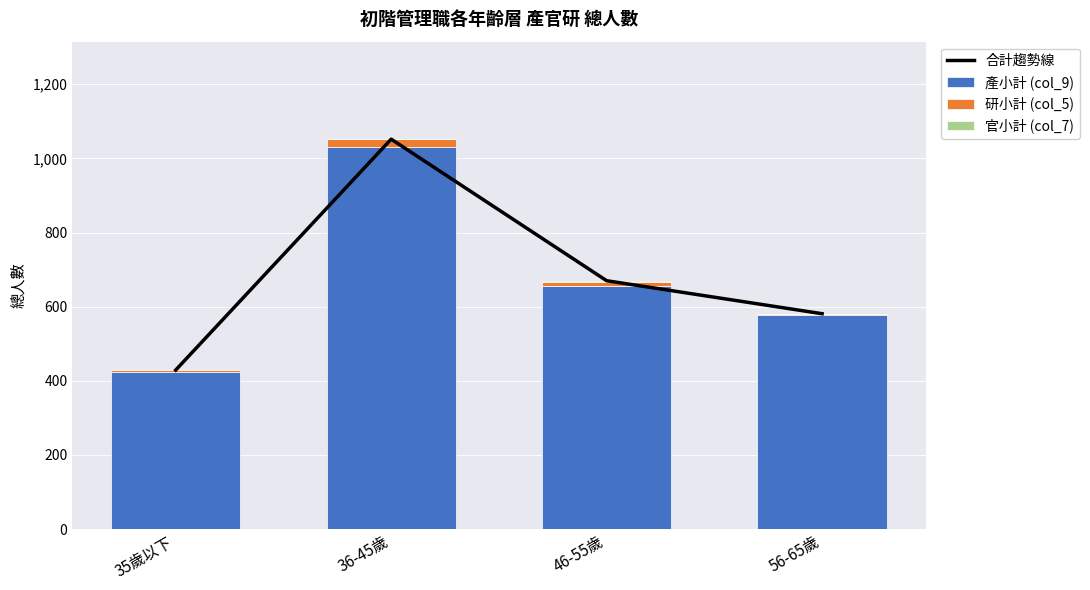

What is the highest value of the 合計趨勢線 series?

1052